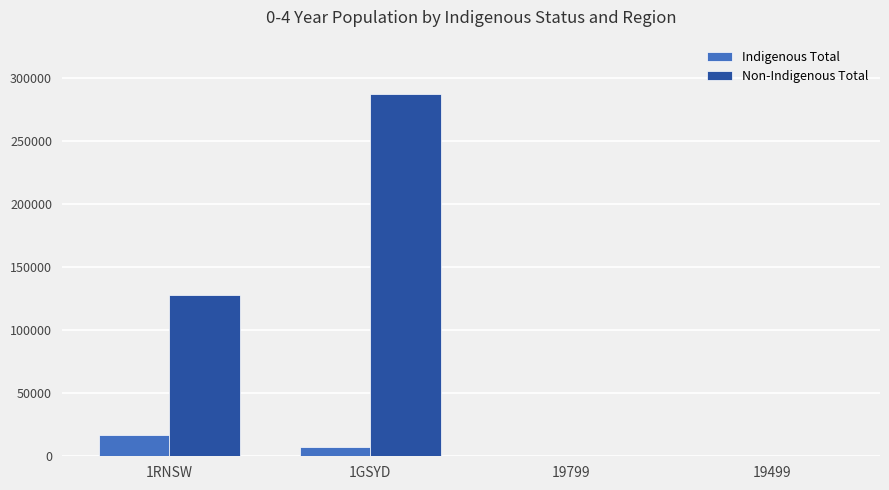

Is it true that Indigenous Total equals 0 at 19799?

True